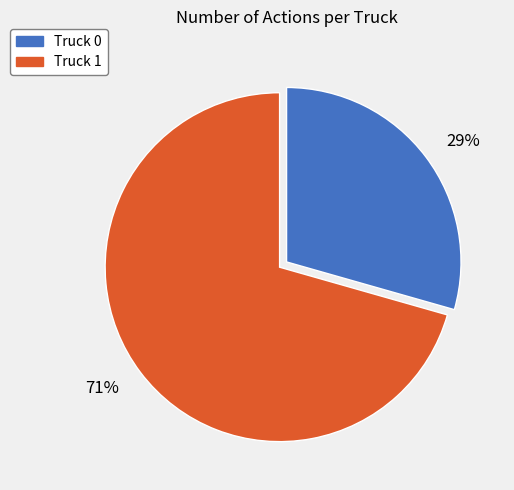

Do 29% and 71% together represent more than half of the pie?

Yes